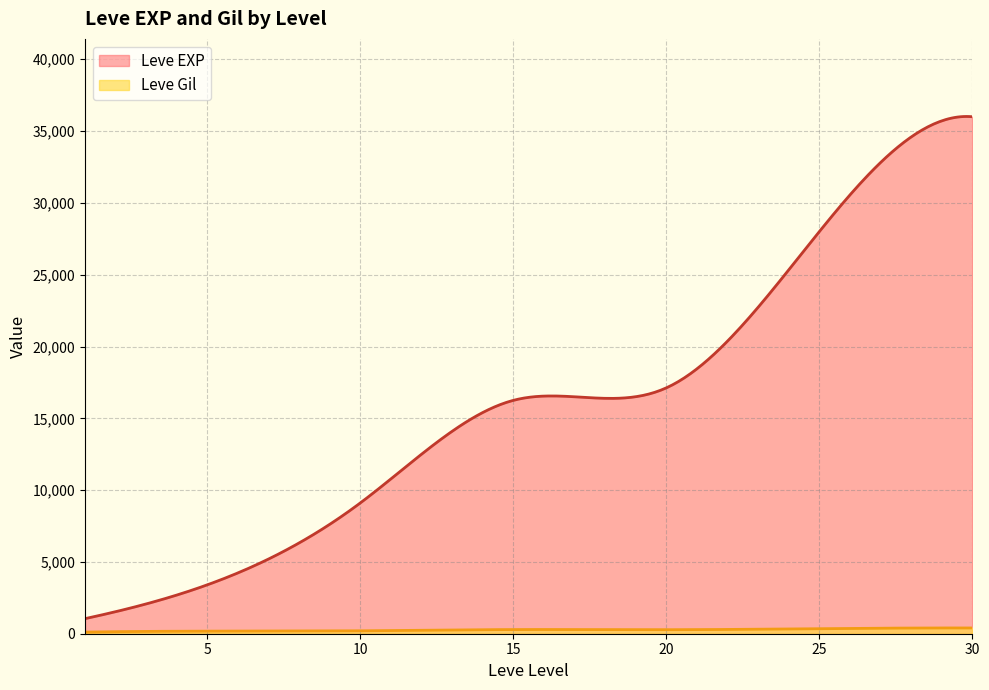

What is the maximum value shown in the chart?

36018.0